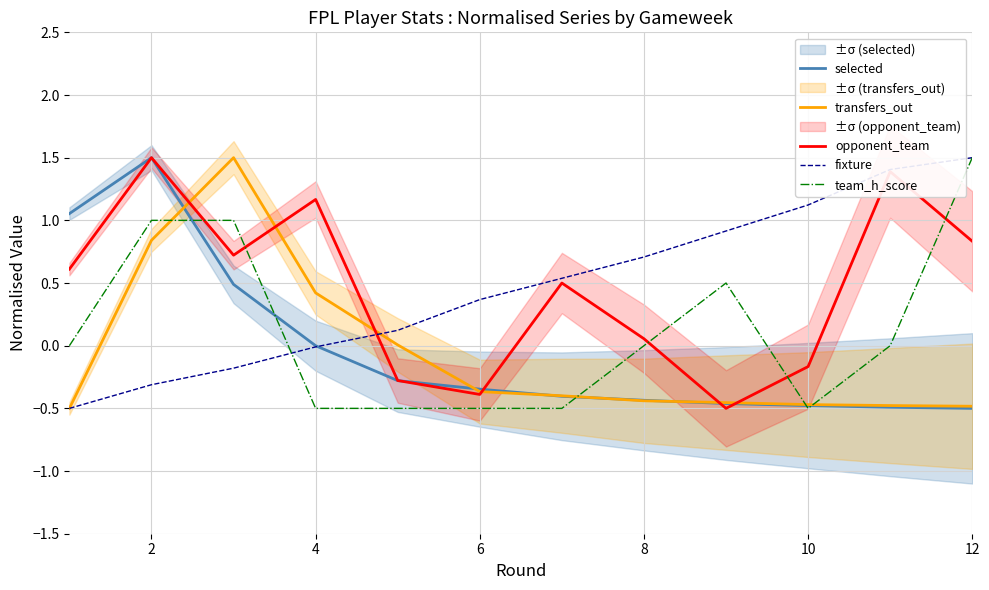

What is the value of the opponent_team point at the 6th from the left?

-0.4